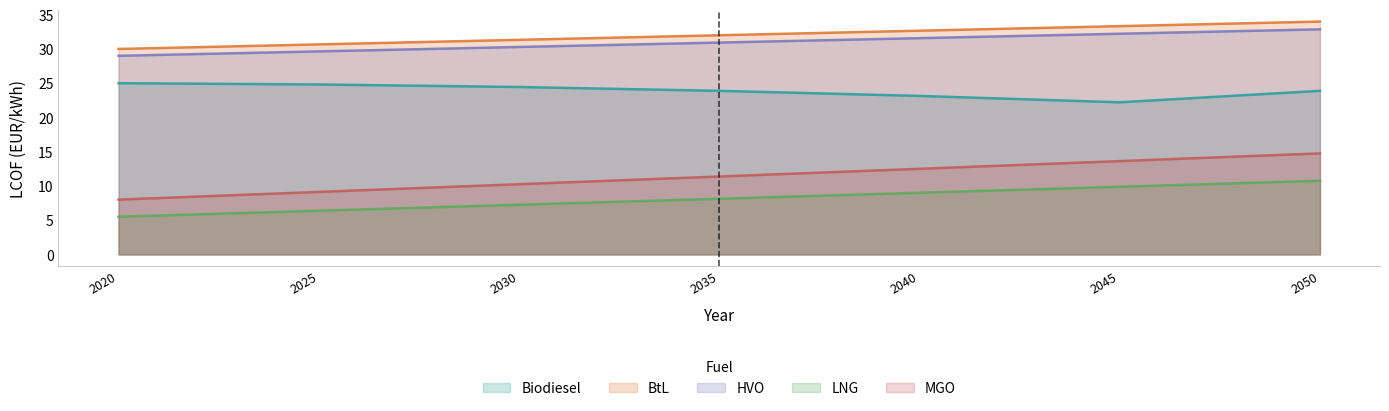

What is the greatest value displayed?

34.0